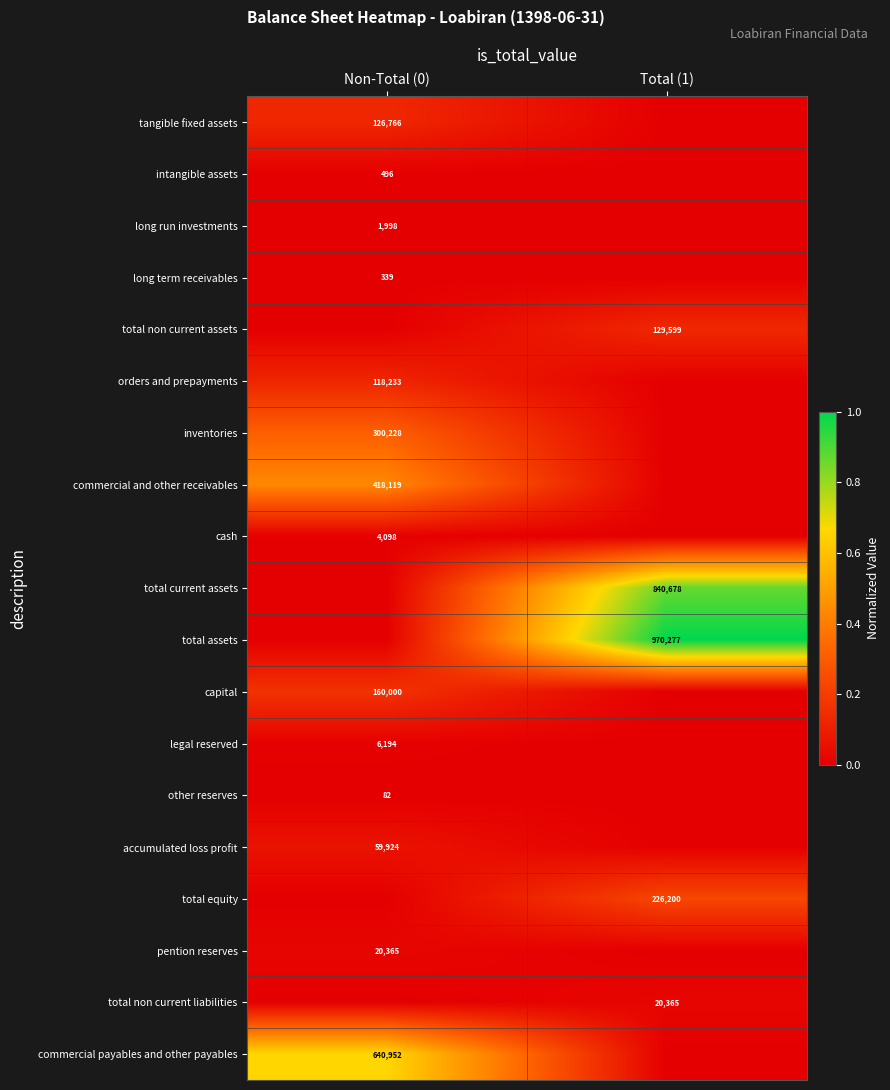

The total current assets series shows 1228097 at Total (1). True or false?

False